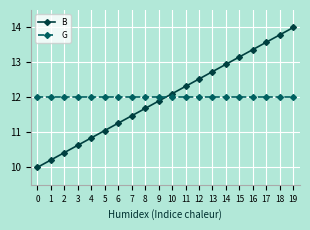

Is the value of G at 5 greater than the value of B at 11?

No